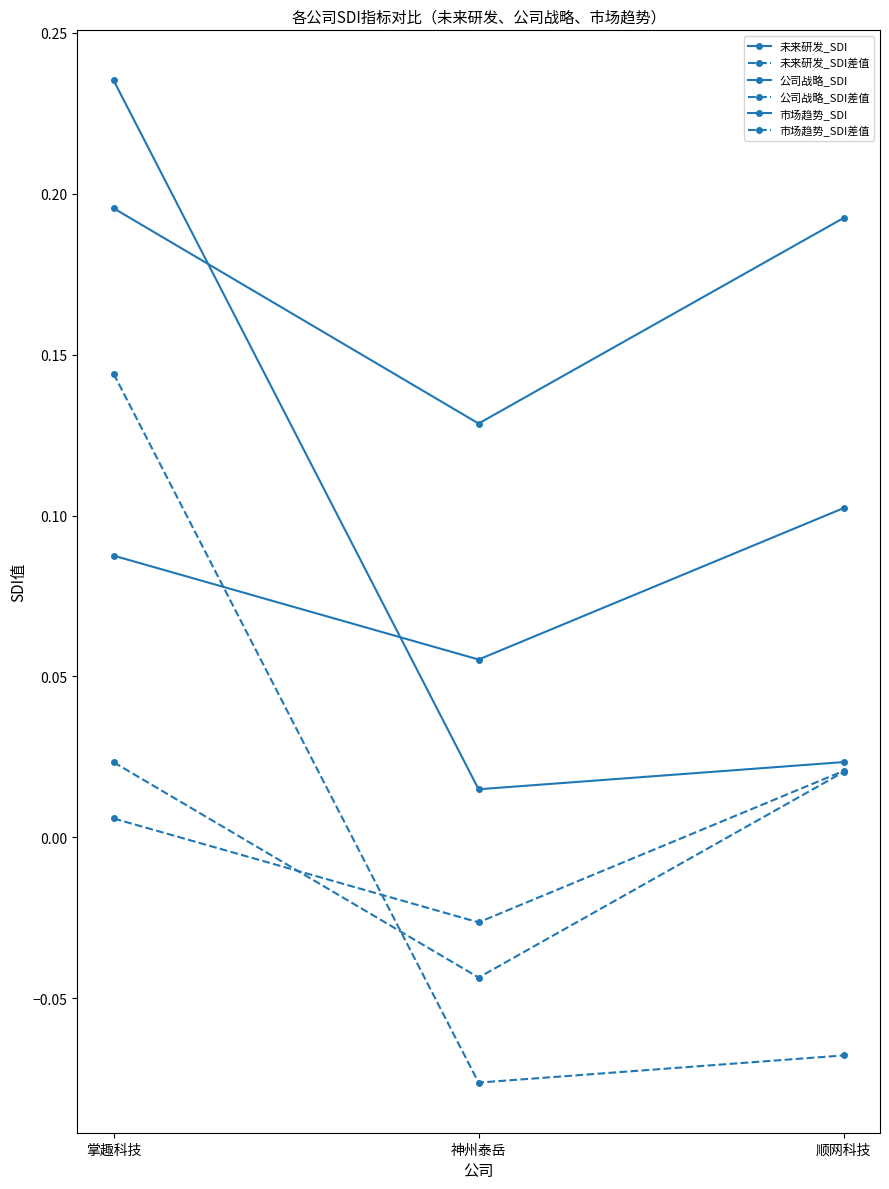

Which series changed the most between 神州泰岳 and 顺网科技?

公司战略_SDI差值